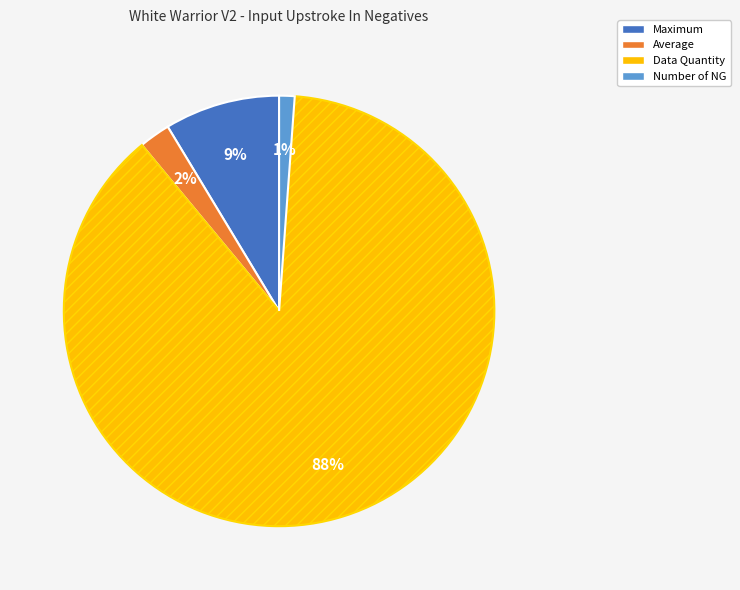

Which category has the biggest portion of the pie?

Data Quantity